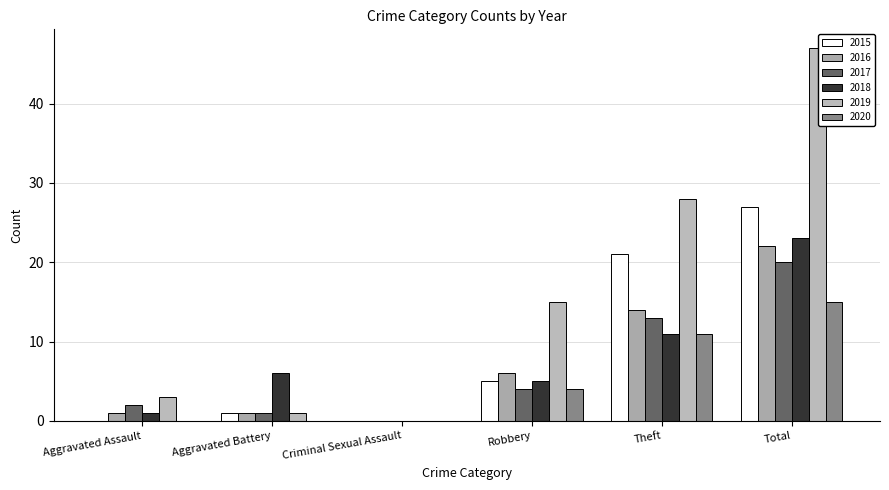

Between Aggravated Battery and Robbery, which series saw the biggest shift?

2019